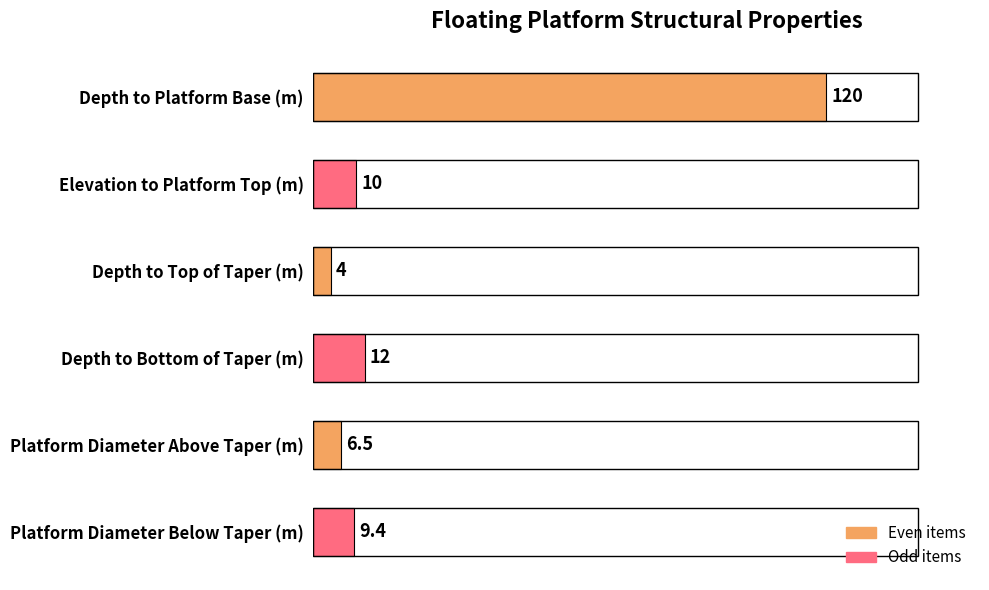

List the labels in order of value, largest first.

Depth to Platform Base (m), Depth to Bottom of Taper (m), Elevation to Platform Top (m), Platform Diameter Below Taper (m), Platform Diameter Above Taper (m), Depth to Top of Taper (m)